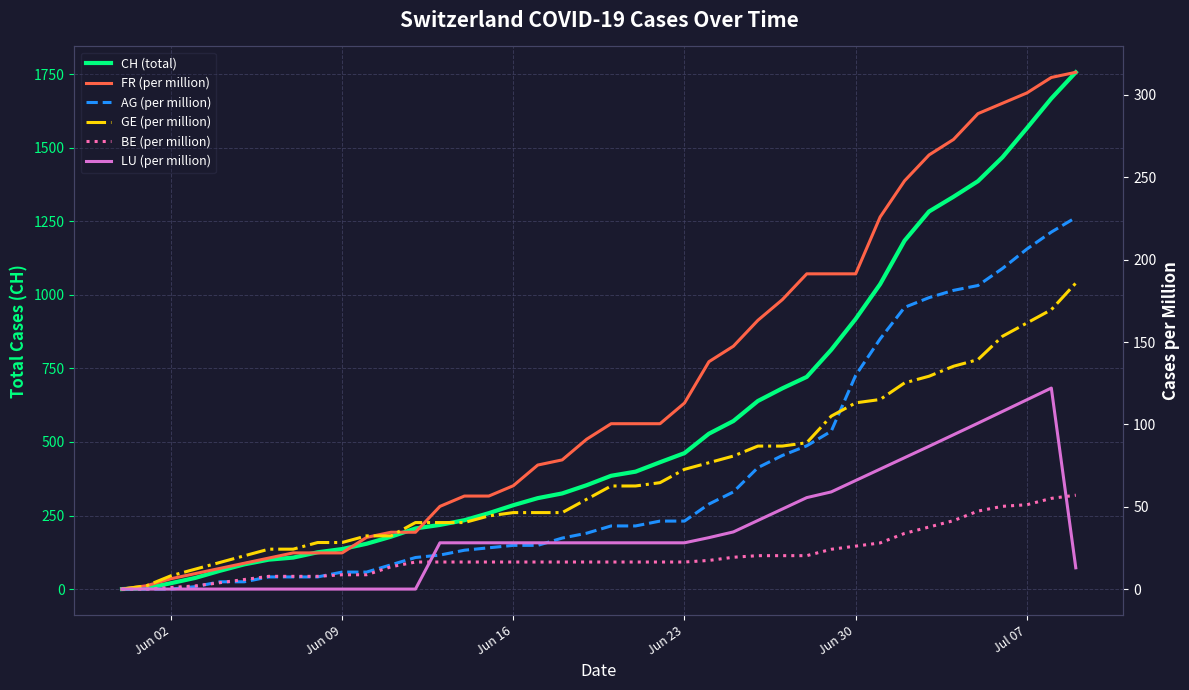

True or false: AG (per million) and FR (per million) intersect in this chart.

False